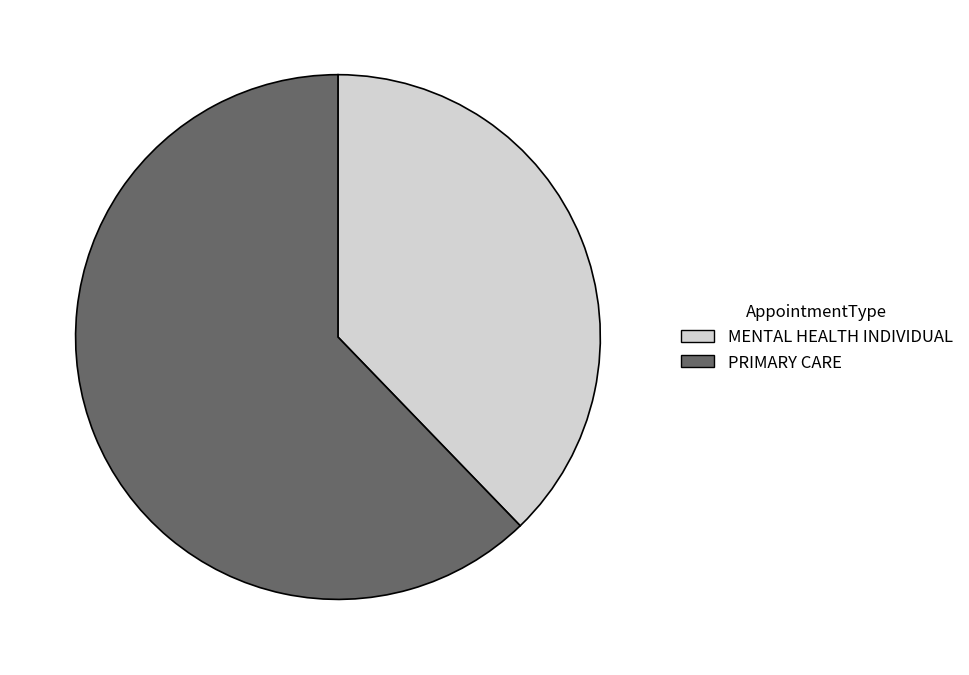

Rank the categories by value from lowest to highest.

MENTAL HEALTH INDIVIDUAL, PRIMARY CARE